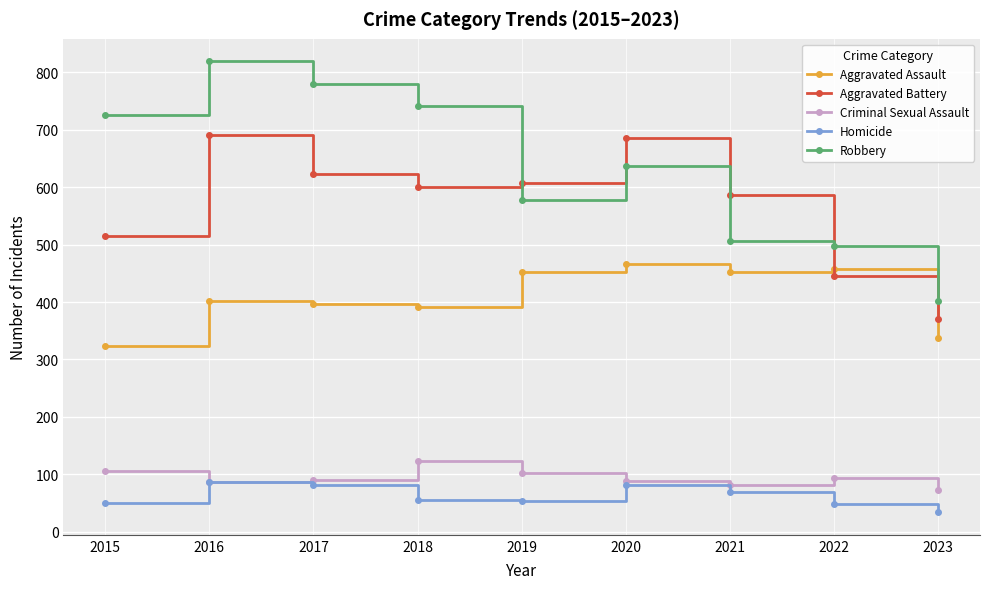

Where does the Homicide series first go above 56?

2016